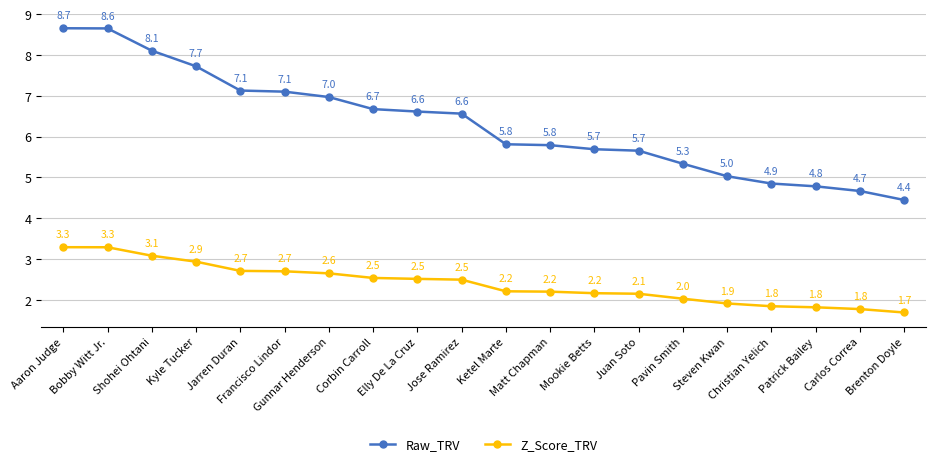

Is this an area chart (filled region under the line)?

No